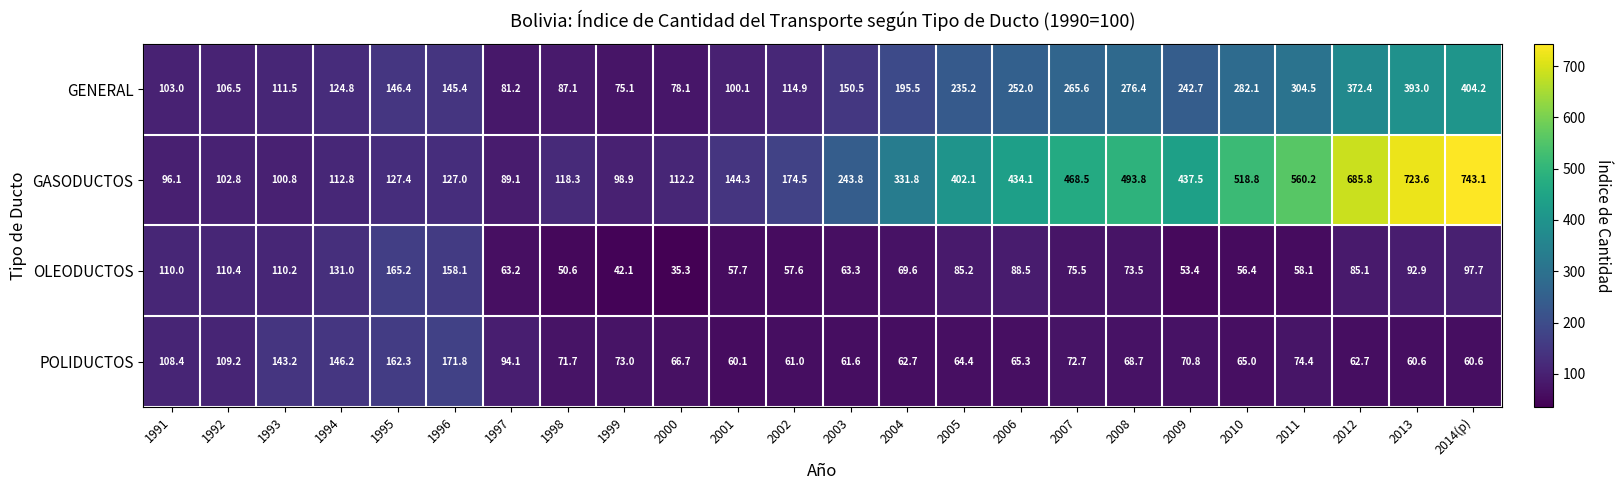

Rank the series at 1992 from lowest to highest value.

GASODUCTOS, GENERAL, POLIDUCTOS, OLEODUCTOS